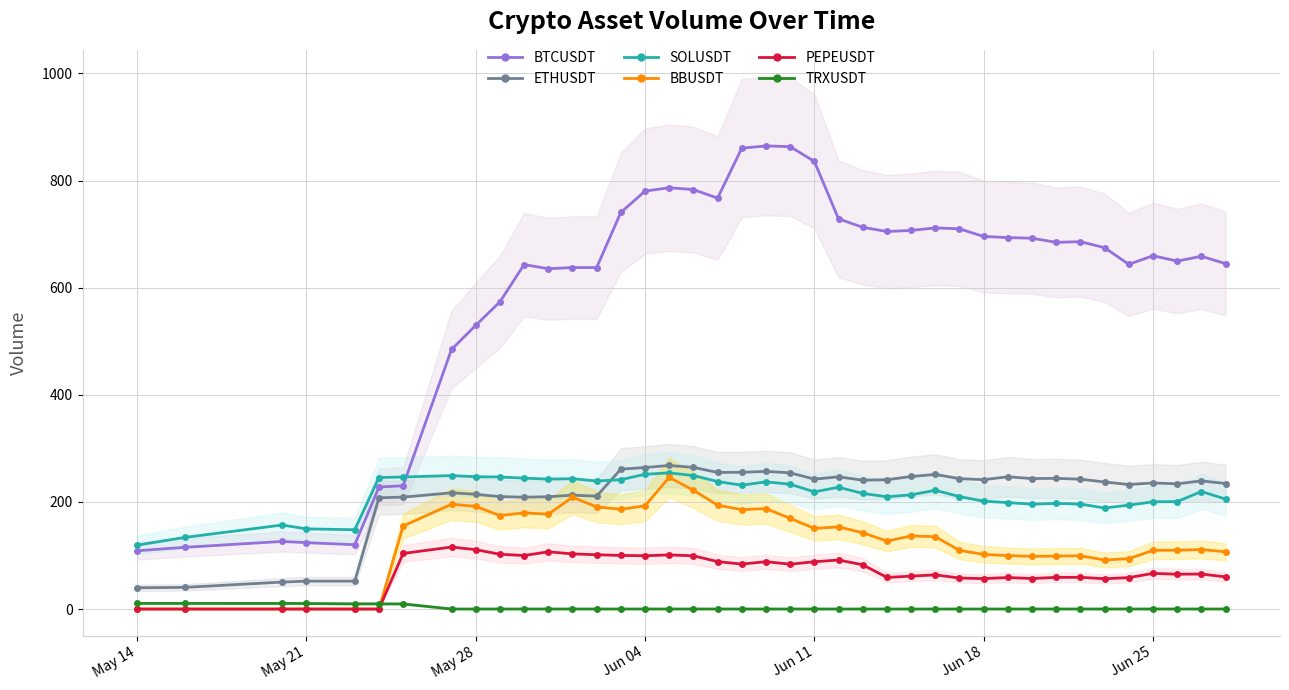

What is the highest value of the BBUSDT series?

245.8